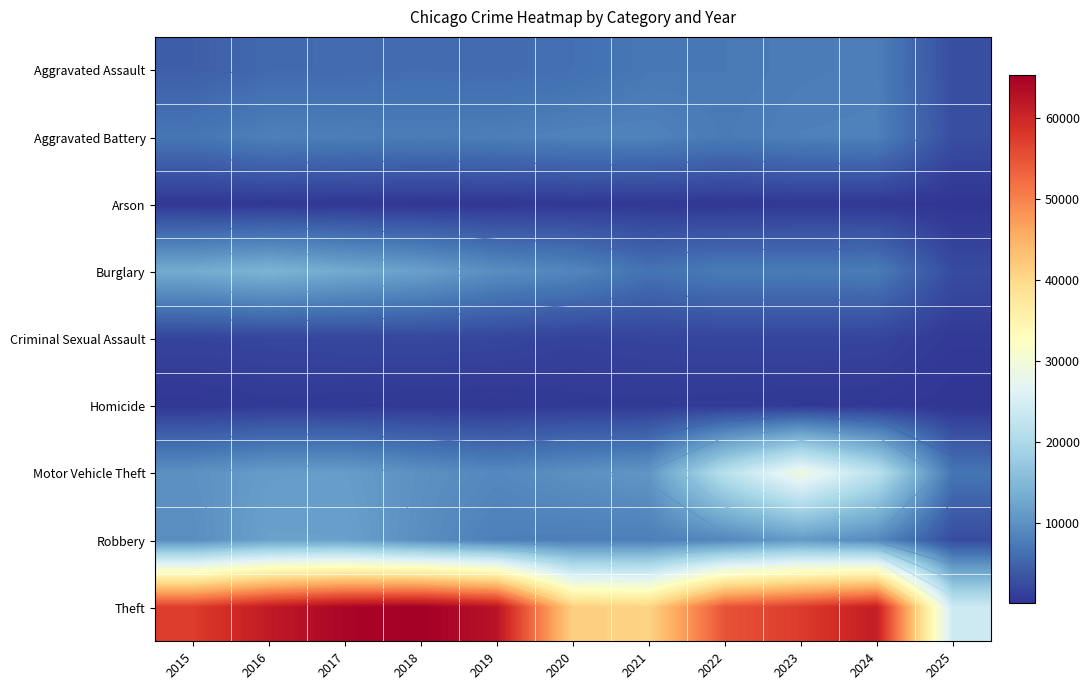

Which has a higher value, 2016 or 2021?

2021